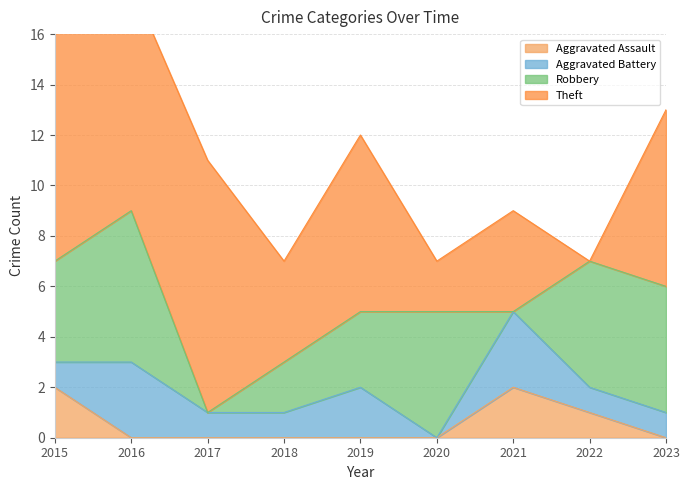

How many lines are shown in the chart?

4